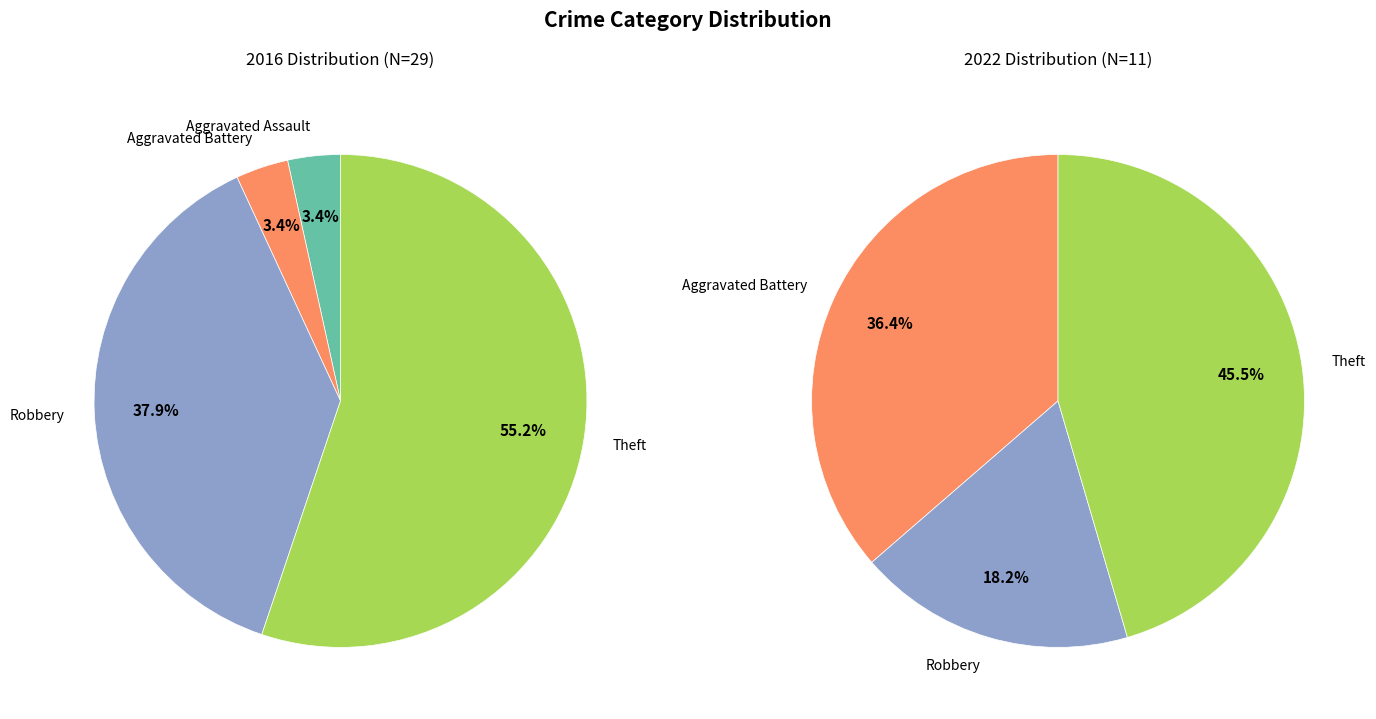

Combined, what portion of the pie is 3 and 4?

93.1%